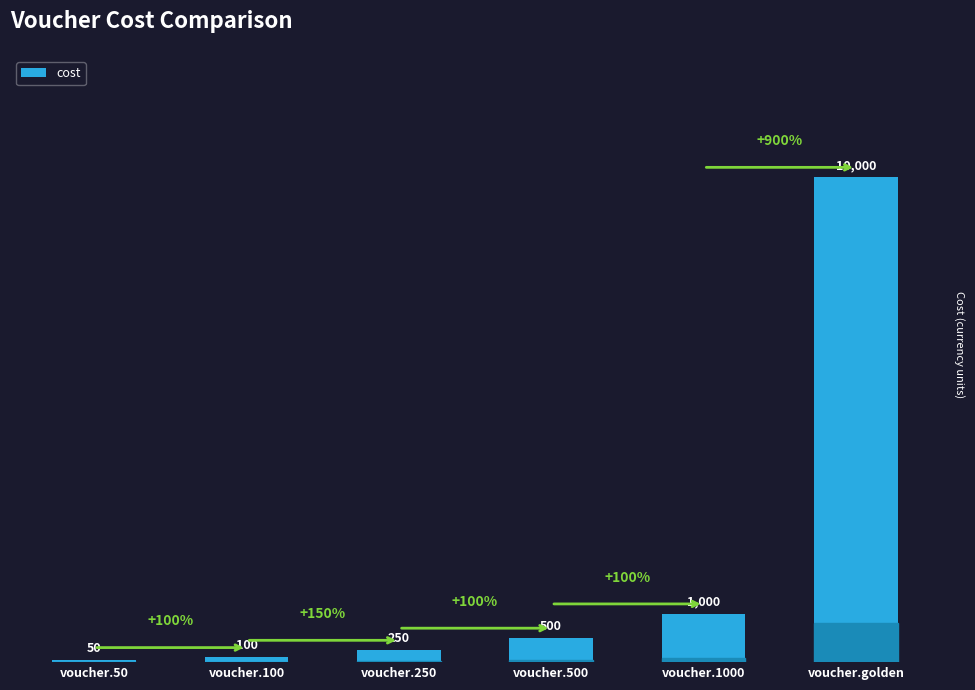

The value at voucher.1000 is 1000. True or false?

True